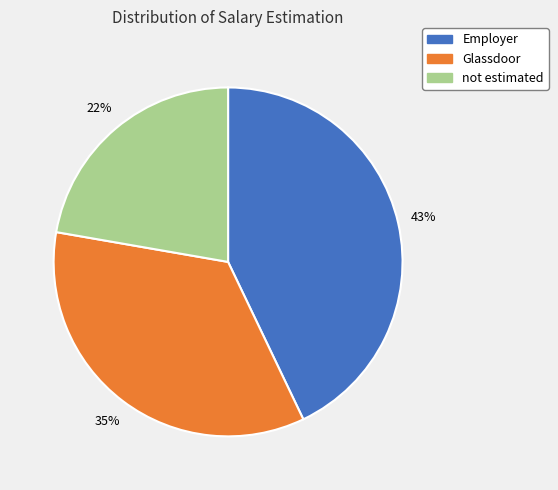

Combined, do not estimated and Glassdoor account for over 50%?

Yes